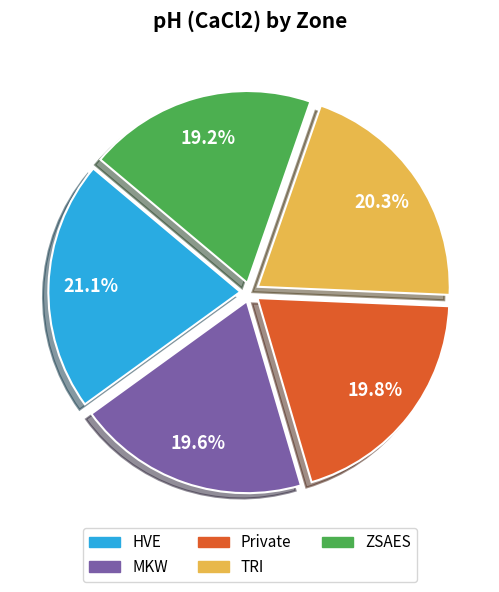

Which category has the biggest portion of the pie?

HVE